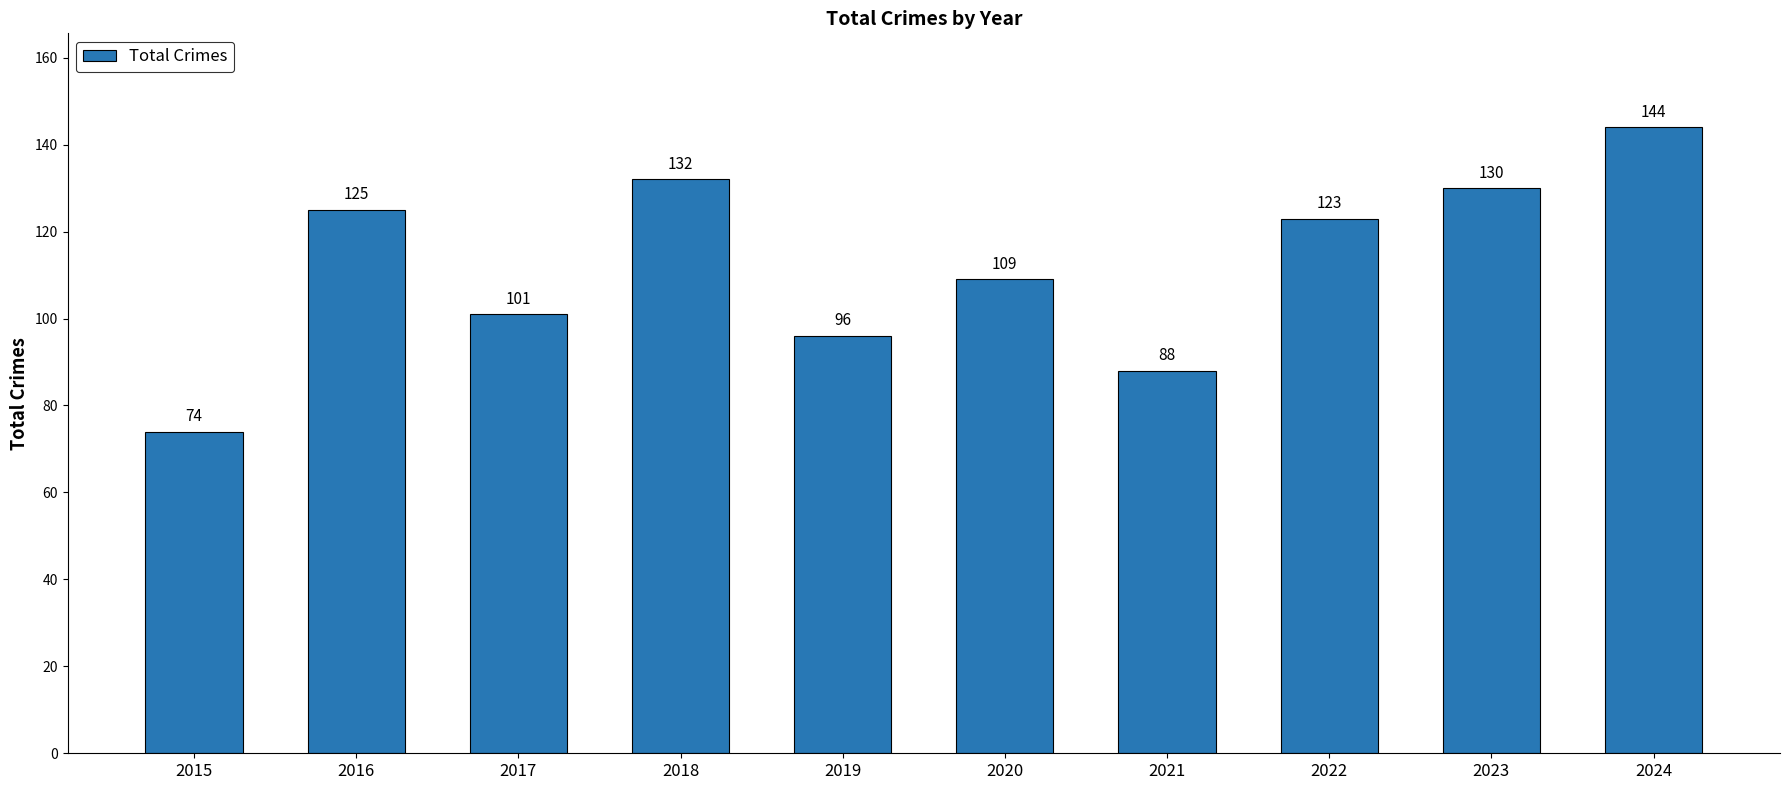

Reading left to right, list all the values displayed in this chart.

74	125	101	132	96	109	88	123	130	144